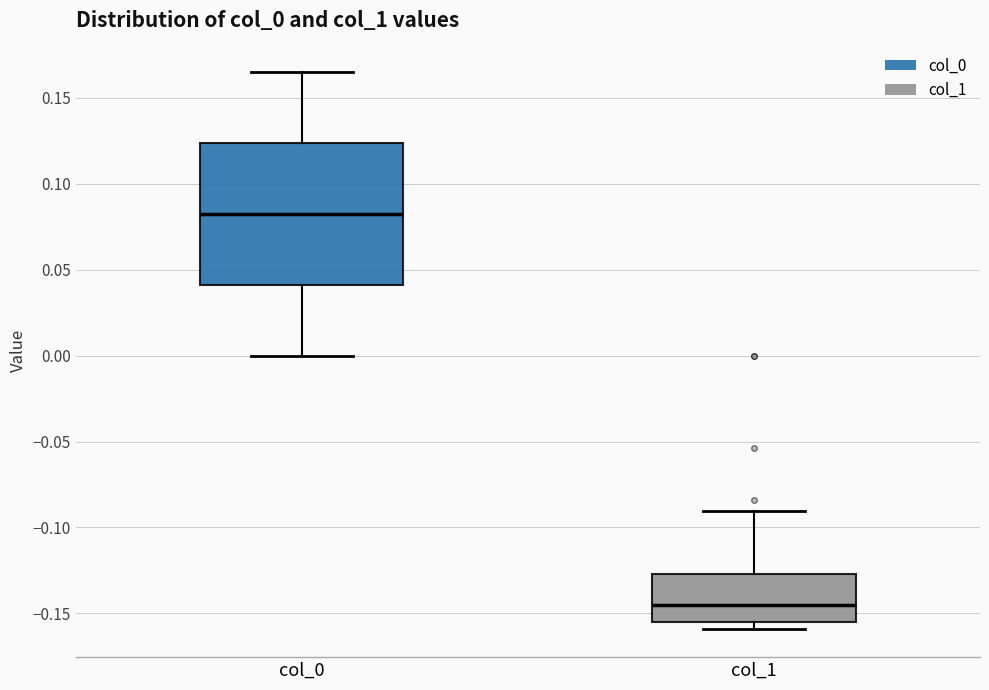

Reading left to right, transcribe this box plot: for each box, give where its median line is, the range the box spans, and where its two whiskers end, as read against the y-axis. The values are not printed on the chart, so give them approximately, as read against the axis.

col_0: median 0.085, box 0.040 to 0.125, whiskers 0.000 to 0.165
col_1: median -0.145, box -0.155 to -0.125, whiskers -0.160 to -0.090